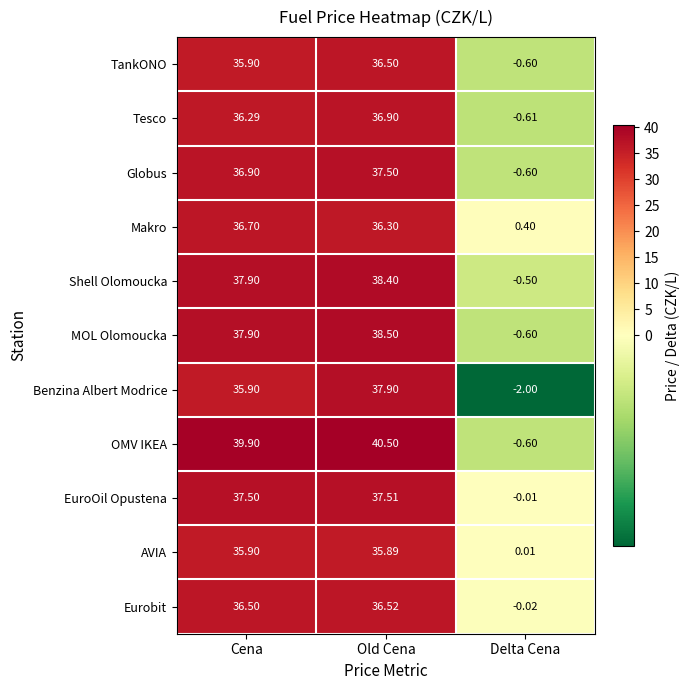

What is the smallest value displayed?

-2.0